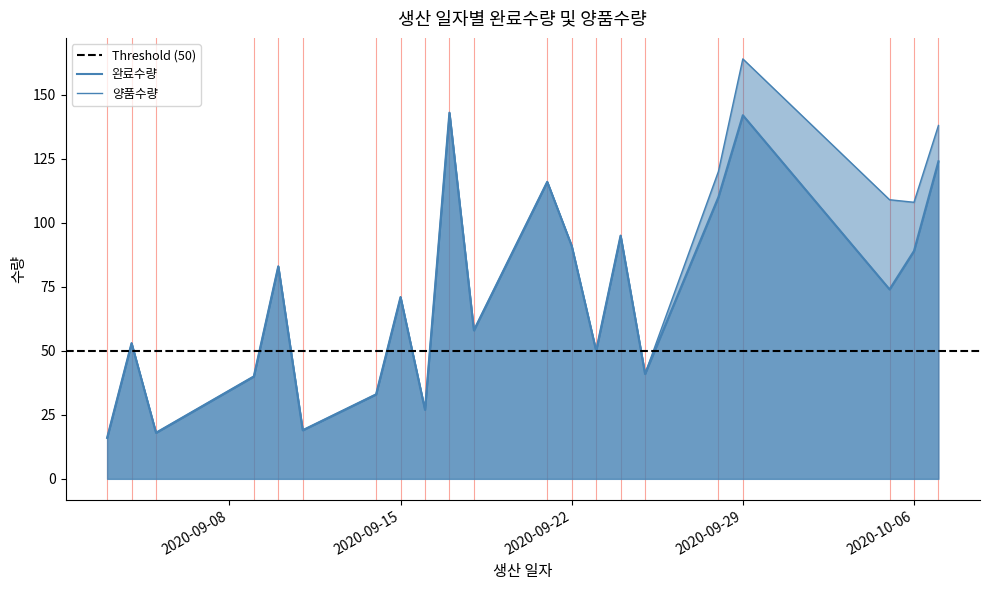

Which category has the highest value in the 완료수량 series?

2020-09-17